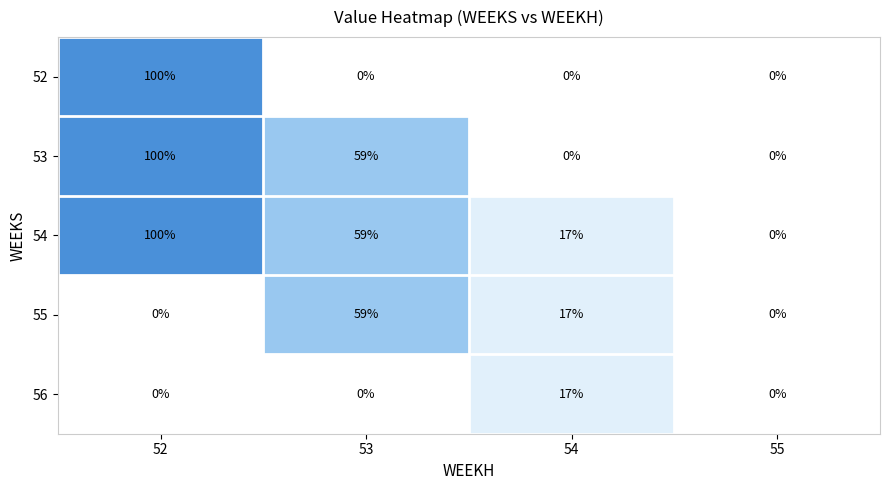

How many data points does each series have?

4